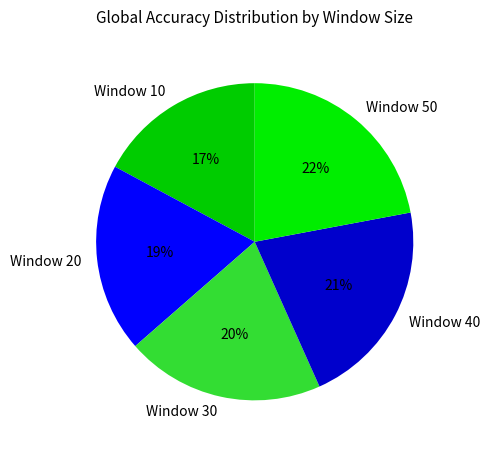

Rank the categories by value from highest to lowest.

Window 50, Window 40, Window 30, Window 20, Window 10